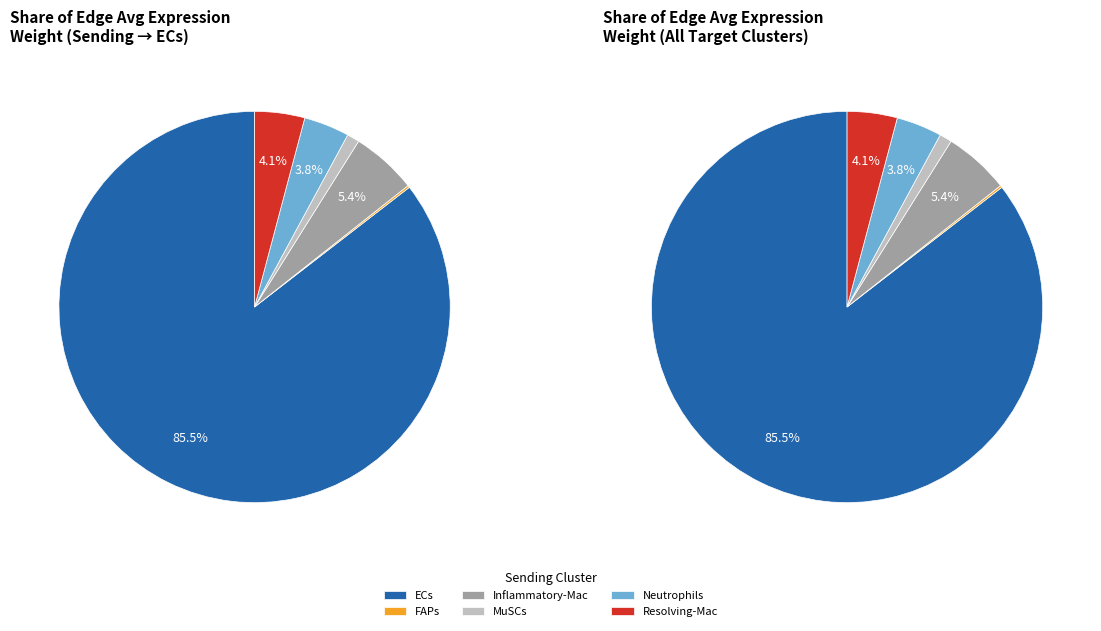

To the nearest percent, what is the combined percentage of MuSCs and ECs?

87%